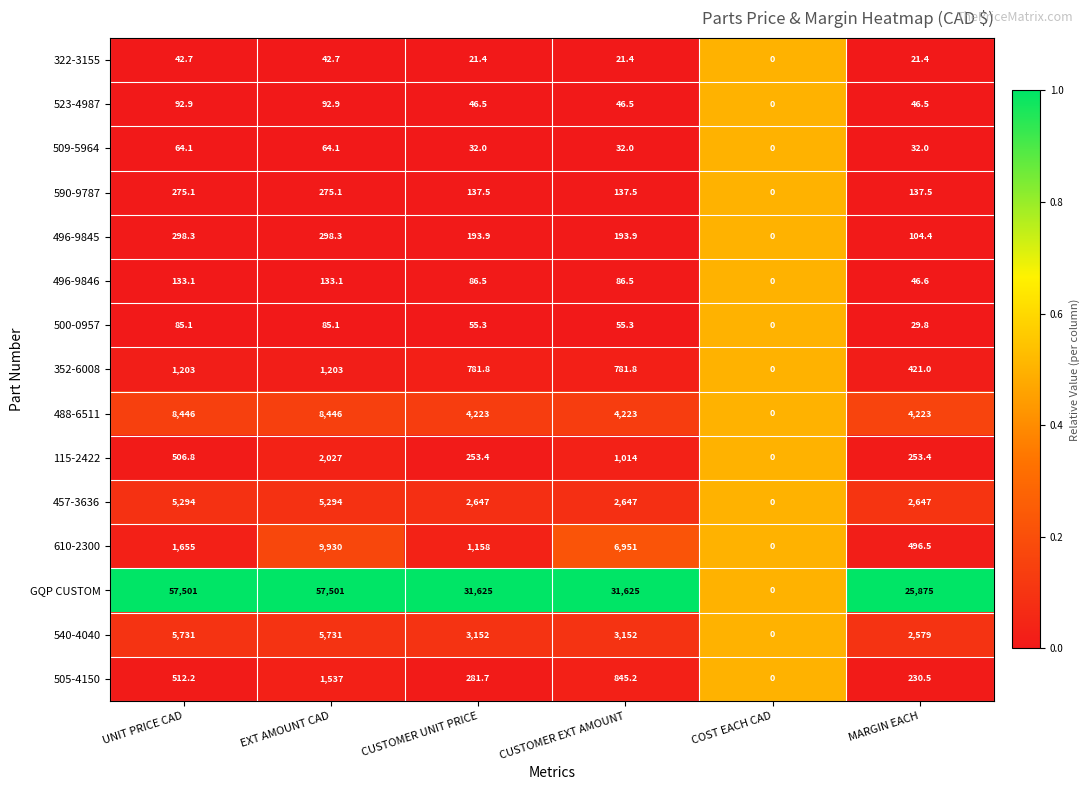

Is it true that 523-4987 equals 92.9 at UNIT PRICE CAD?

True